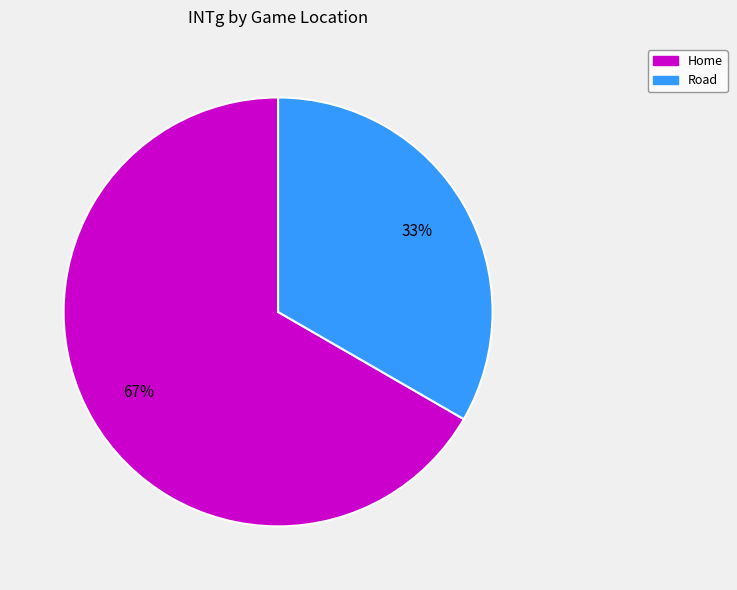

Is it true that Road is 33% of the pie?

True